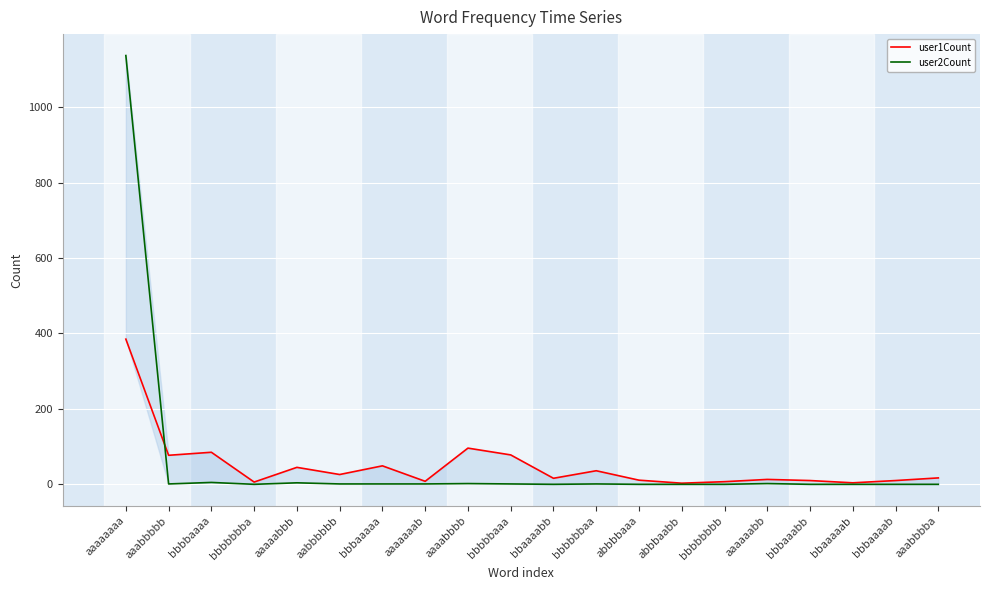

What position from the right is abbbbaaa?

8